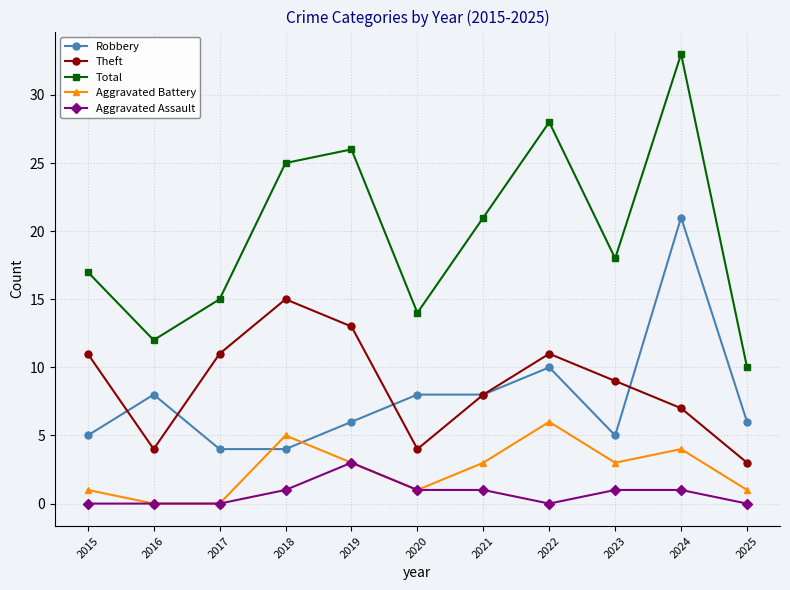

How many Aggravated Assault values are between 0 and 1?

10